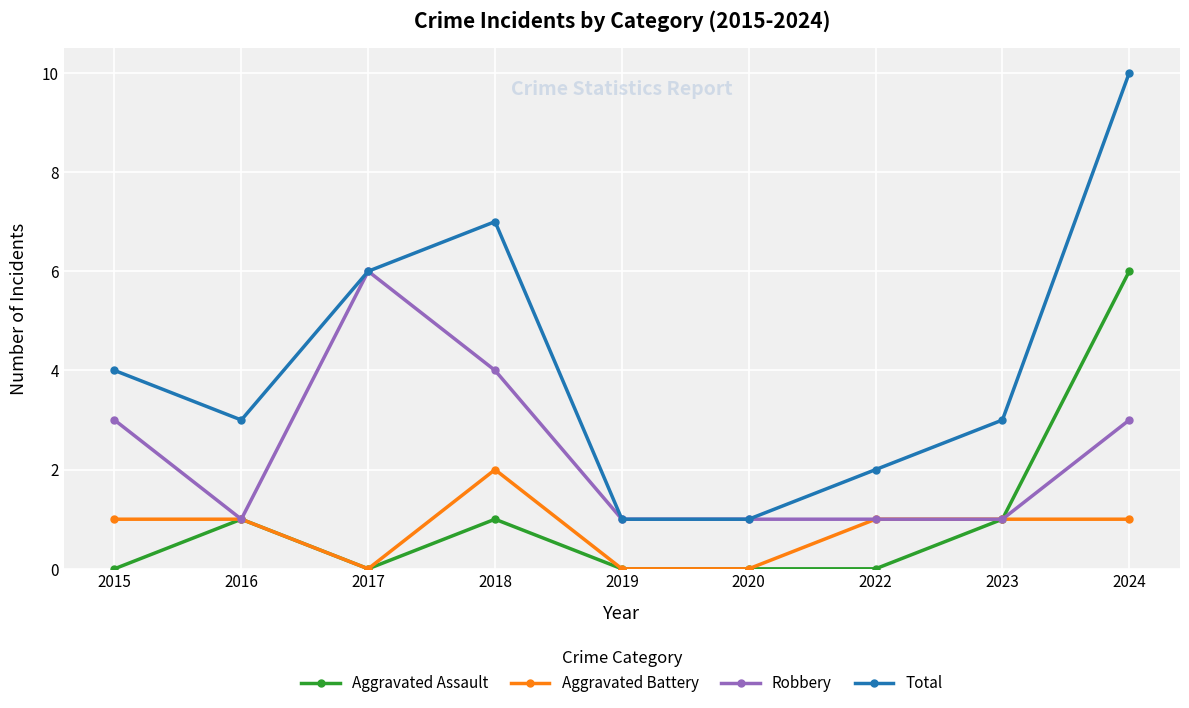

What is the value of the Aggravated Battery point at the 8th from the left?

1